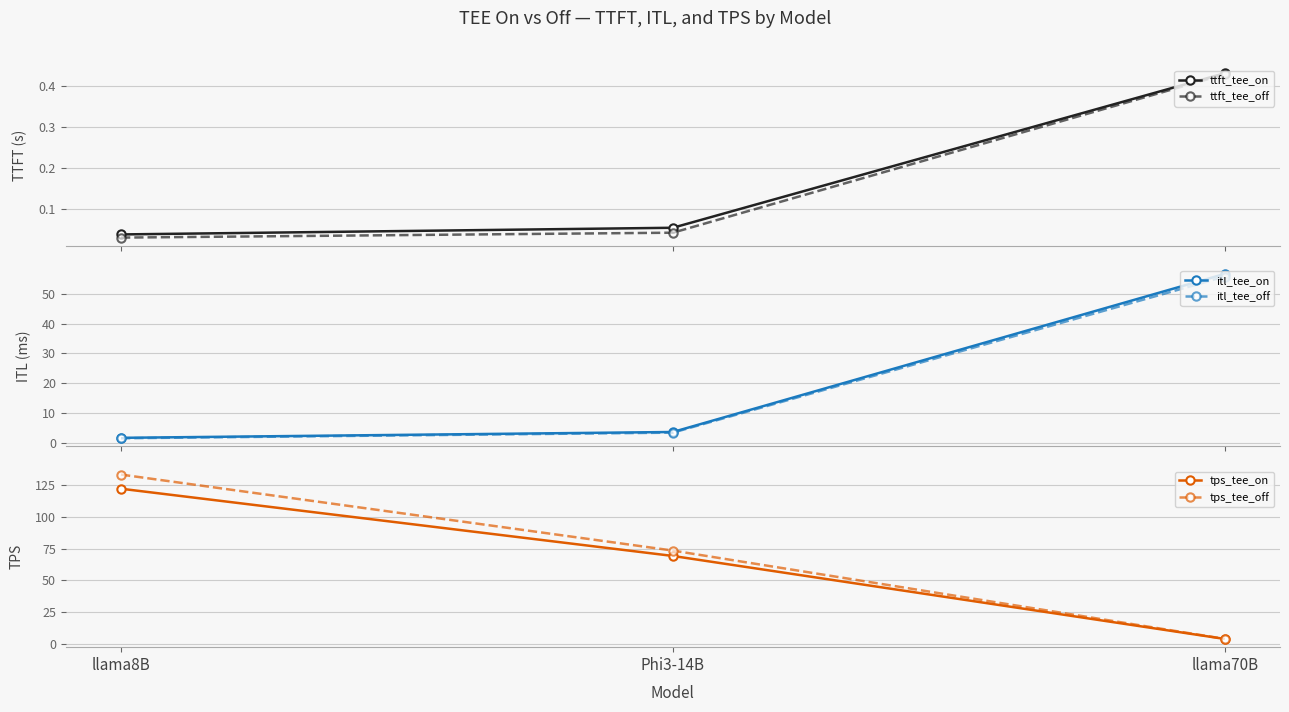

What is the average value of the itl_tee_on series?

20.7